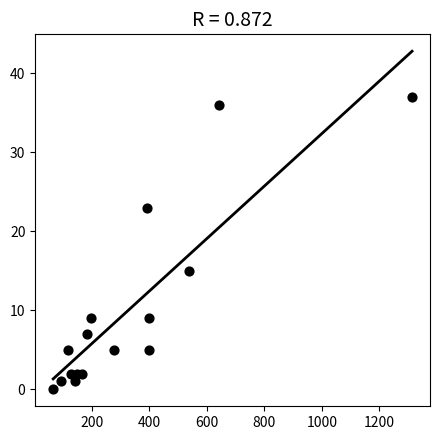

What Y value in the scatter plot is closest to 18?

15